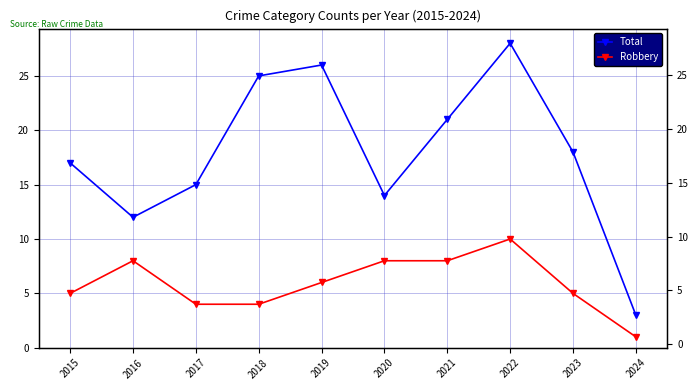

Where is the first local maximum for Robbery?

2016